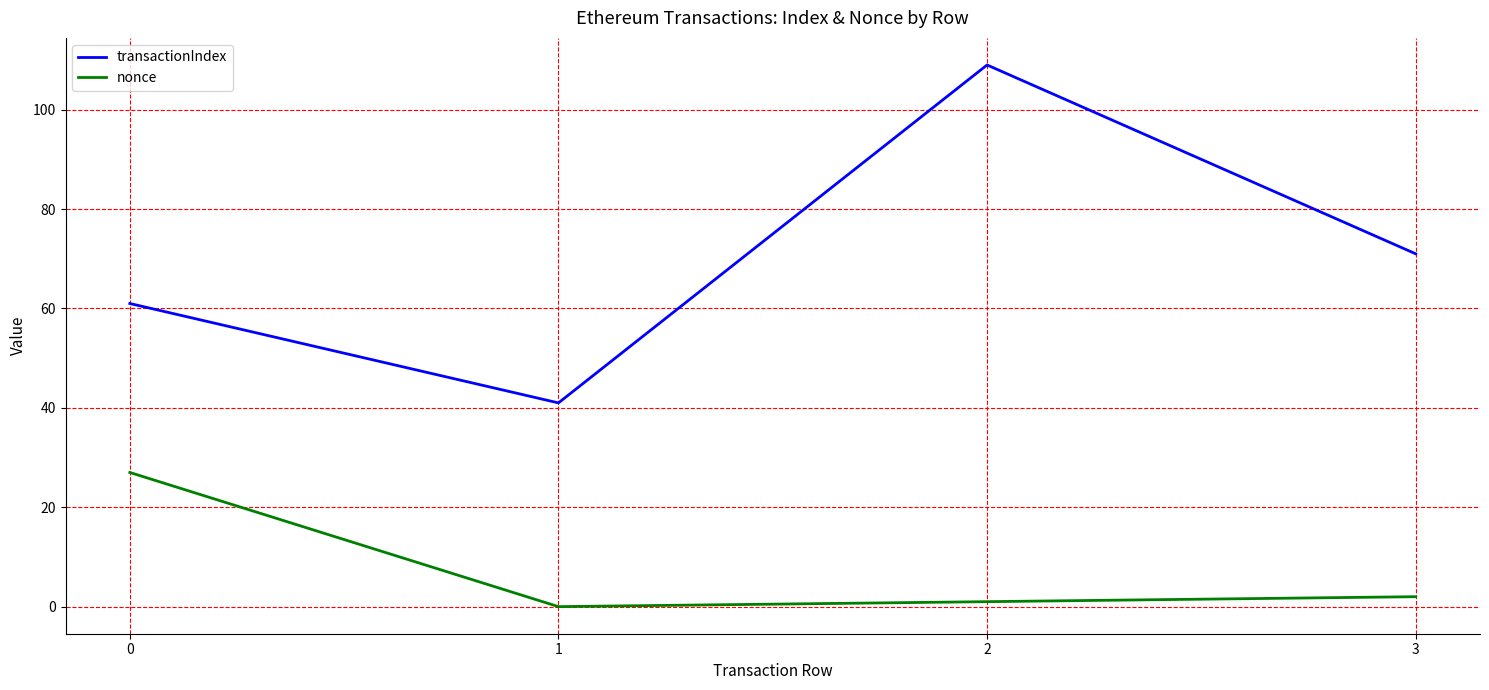

Rank the categories by nonce value from highest to lowest.

0, 3, 2, 1